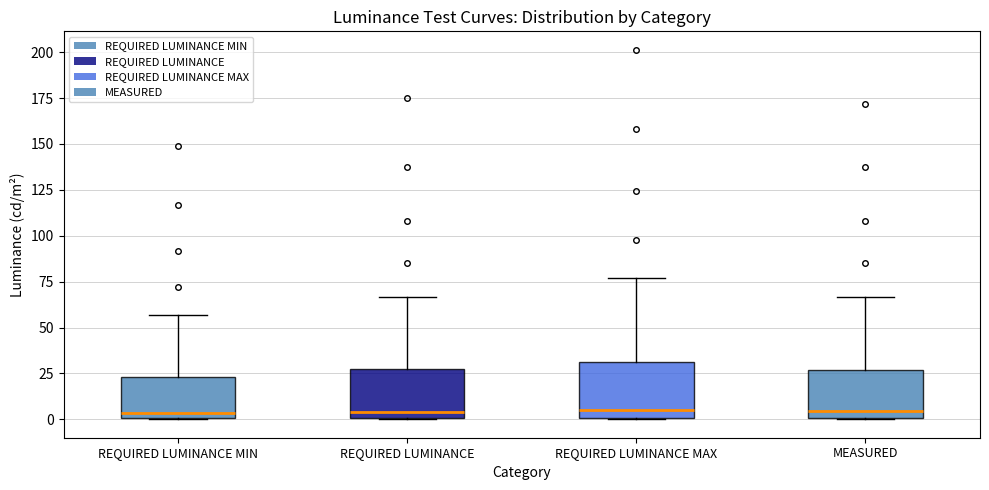

Reading left to right, transcribe this box plot: for each box, give where its median line is, the range the box spans, and where its two whiskers end, as read against the y-axis. The values are not printed on the chart, so give them approximately, as read against the axis.

REQUIRED LUMINANCE MIN: median 5, box 0 to 25, whiskers 0 to 55
REQUIRED LUMINANCE: median 5, box 0 to 25, whiskers 0 to 65
REQUIRED LUMINANCE MAX: median 5, box 0 to 30, whiskers 0 to 75
MEASURED: median 5, box 0 to 25, whiskers 0 to 65